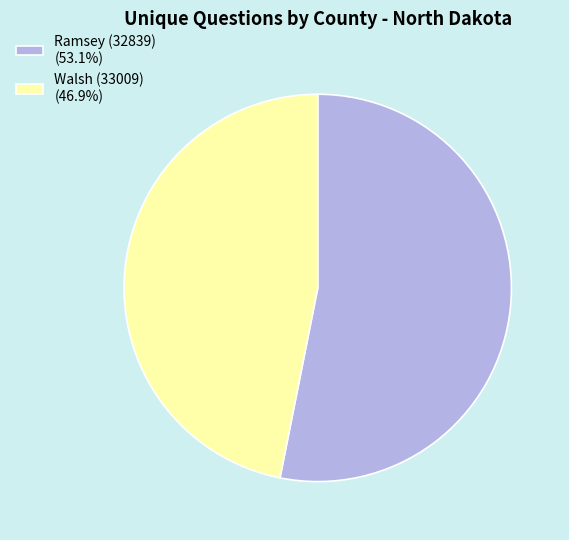

Does Ramsey (32839) account for over 50% of the chart?

Yes